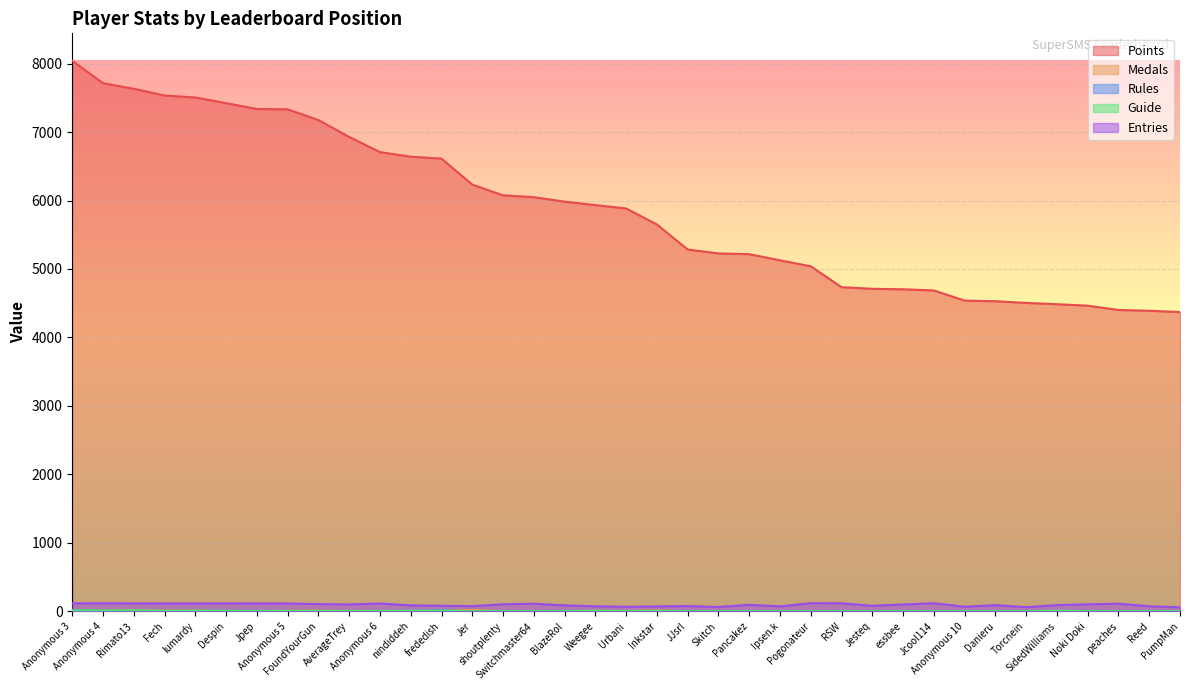

Rank the series by their maximum value, from highest to lowest.

Points, Entries, Medals, Rules, Guide